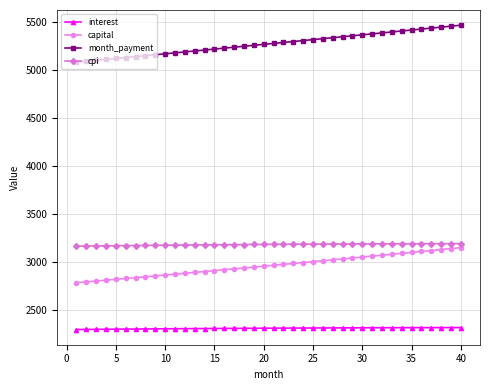

What is the minimum value for capital?

2786.6